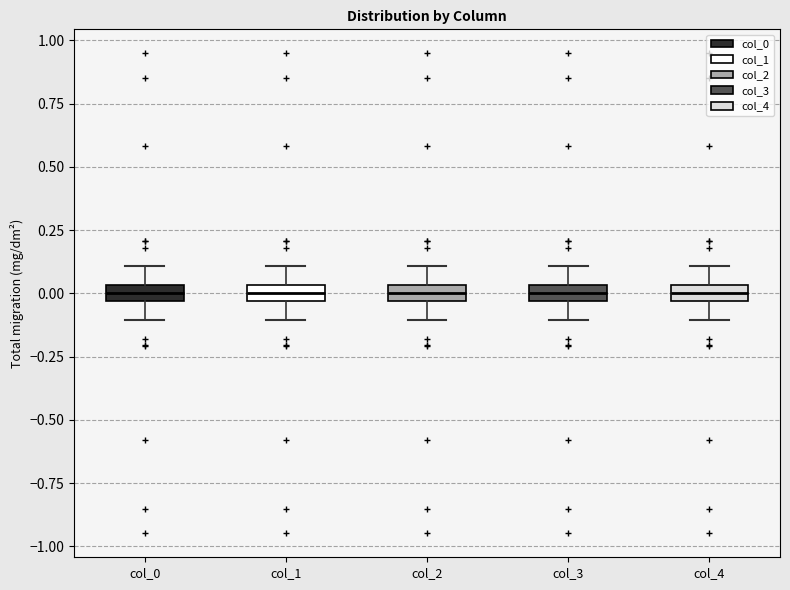

Where is the upper edge of the box for col_4 on the y-axis? The values are not printed on the chart, so give them approximately, as read against the axis.

0.05